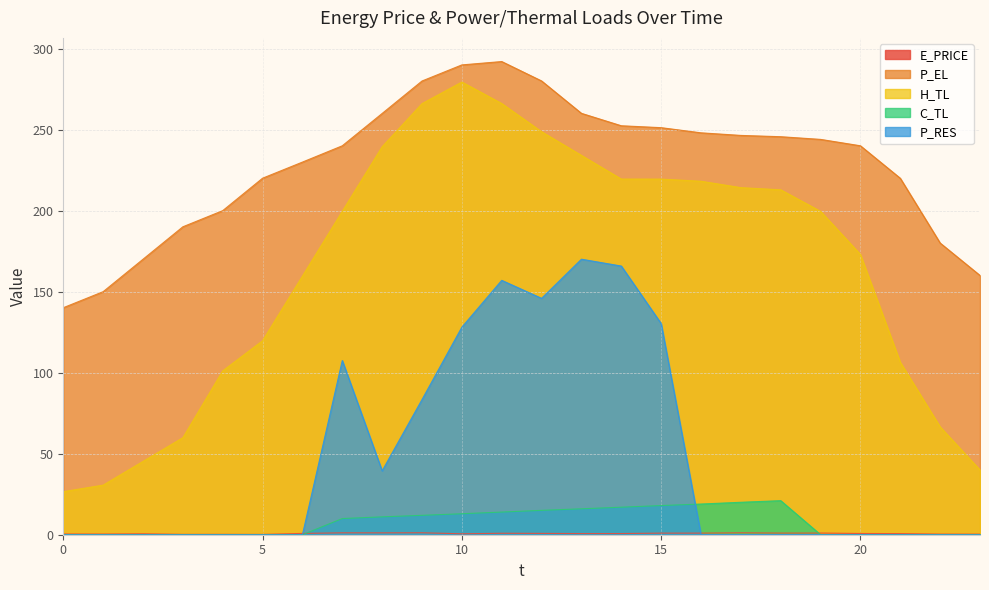

Which series has the widest spread of values?

H_TL